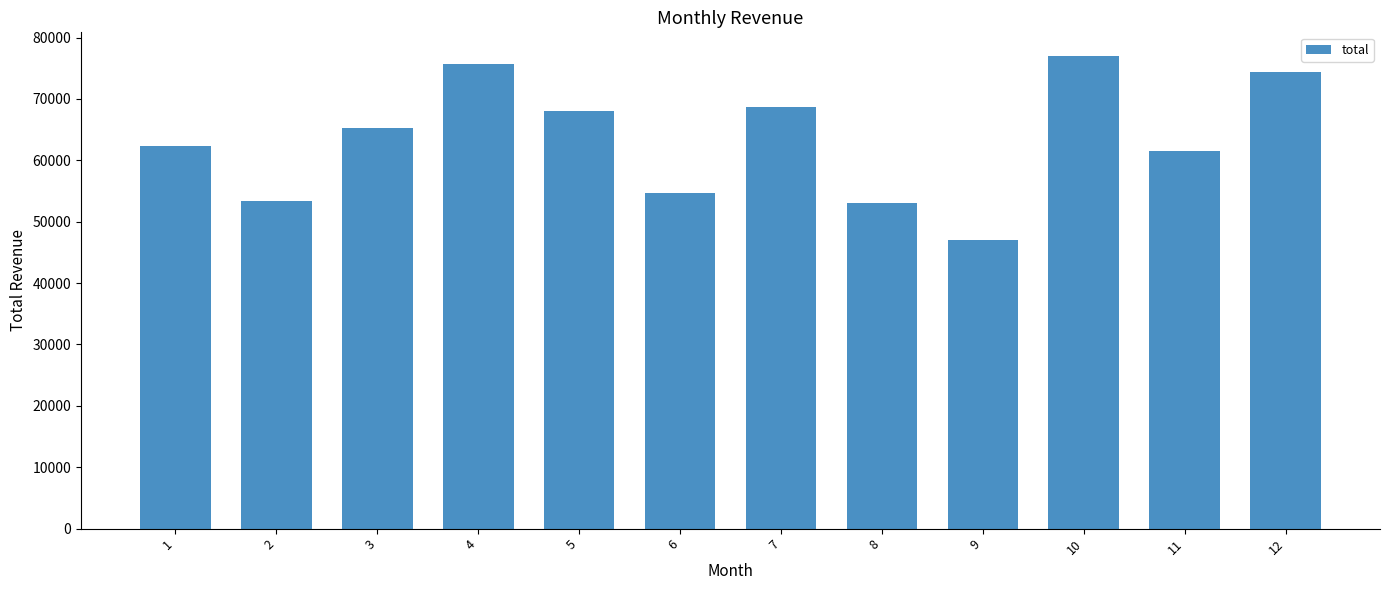

The value at 10 is 113297.9. True or false?

False